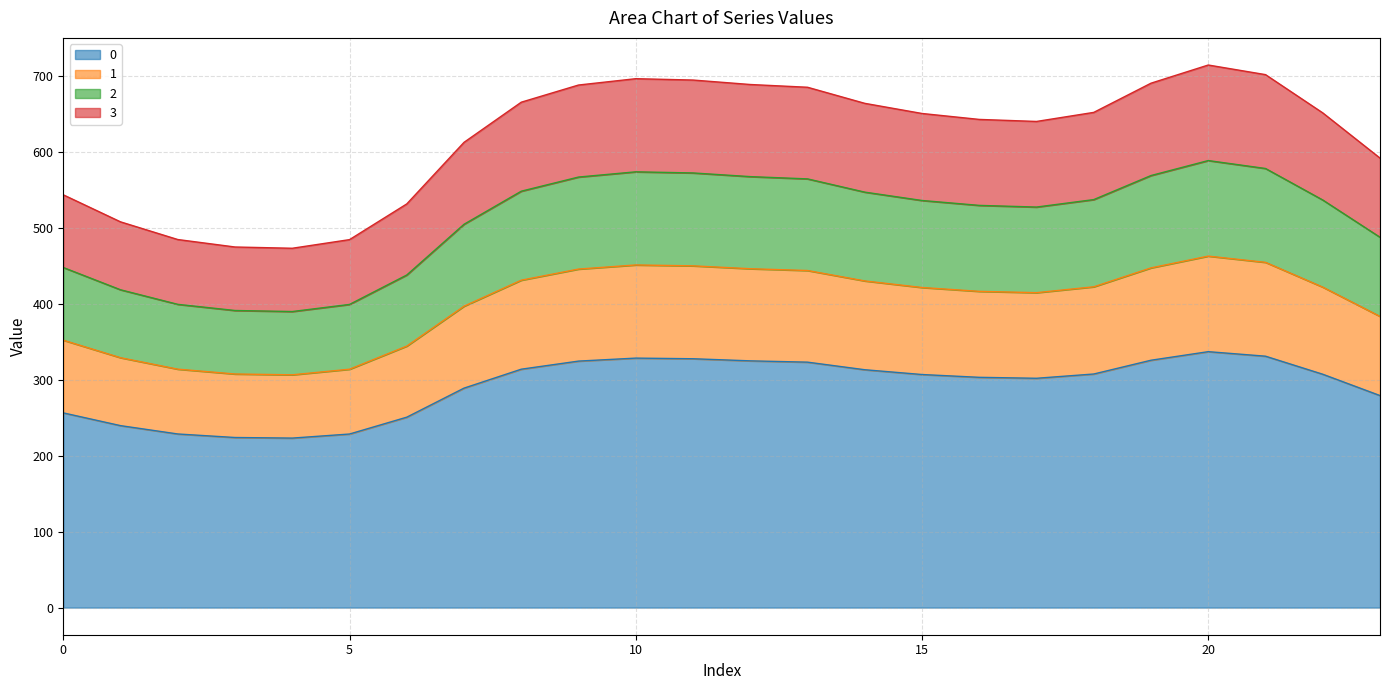

True or false: 3 and 2 intersect in this chart.

False